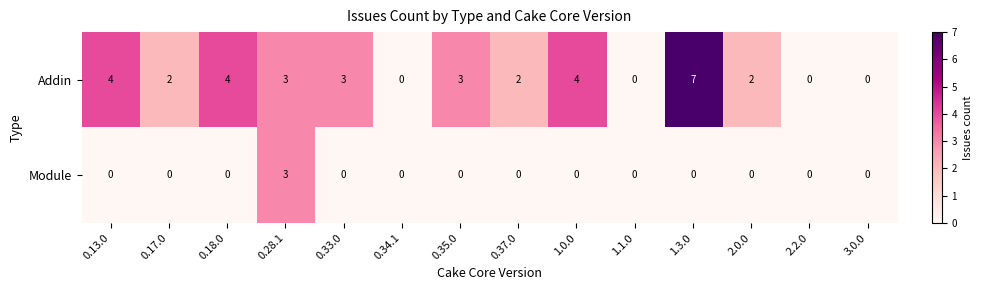

Which series has the largest range (max minus min)?

Addin